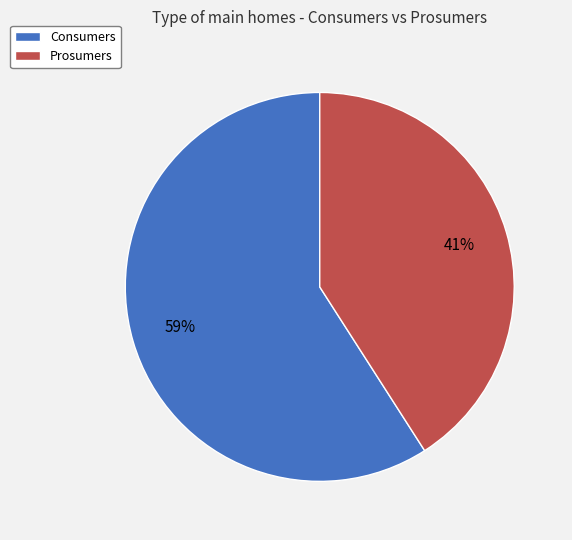

Count the number of slices in the pie.

2